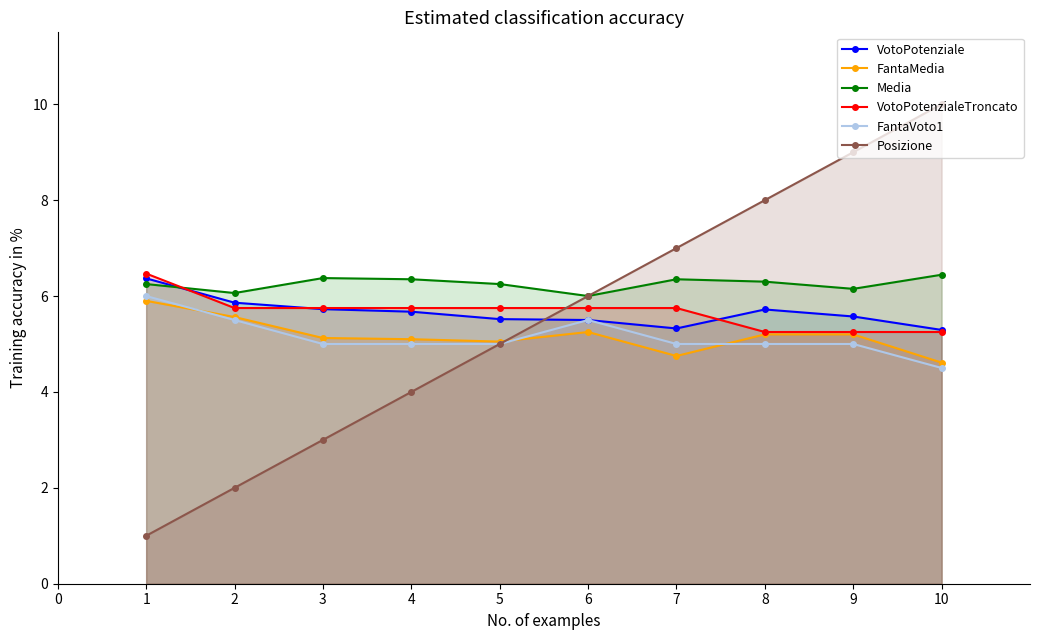

What is the value of the VotoPotenziale point at the 4th from the left?

5.7